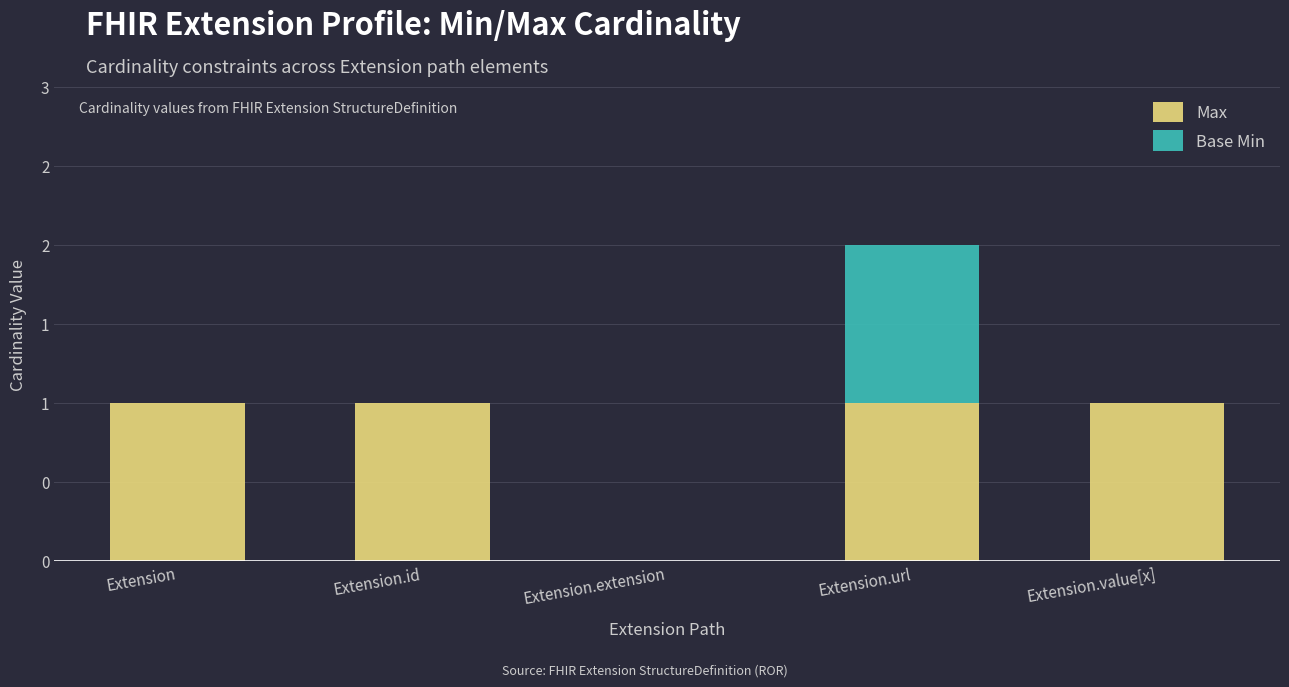

At how many categories does at least one series exceed 0?

4